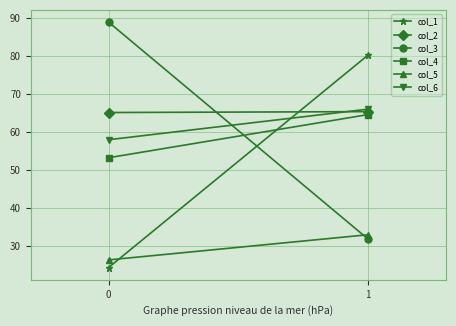

How many data points in col_1 are above 80?

1